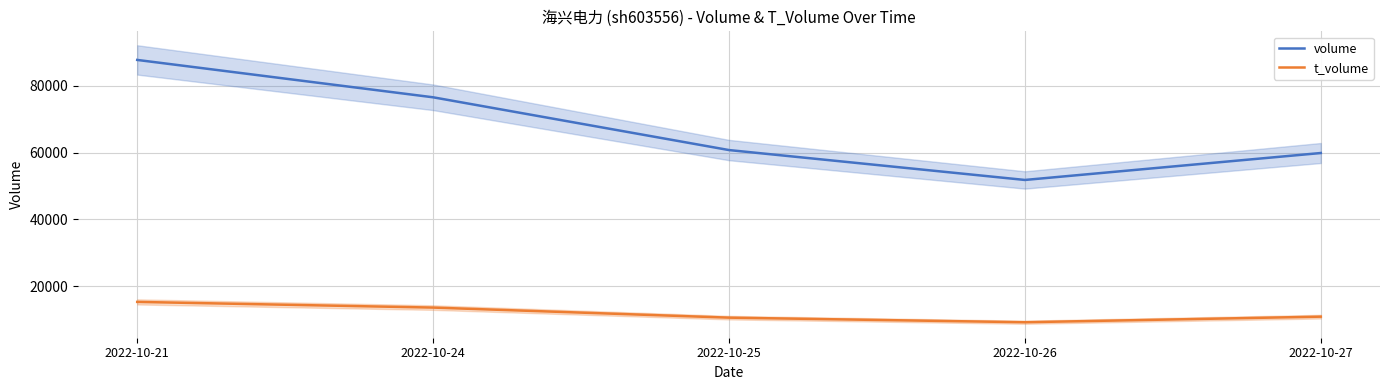

True or false: volume and t_volume intersect in this chart.

False